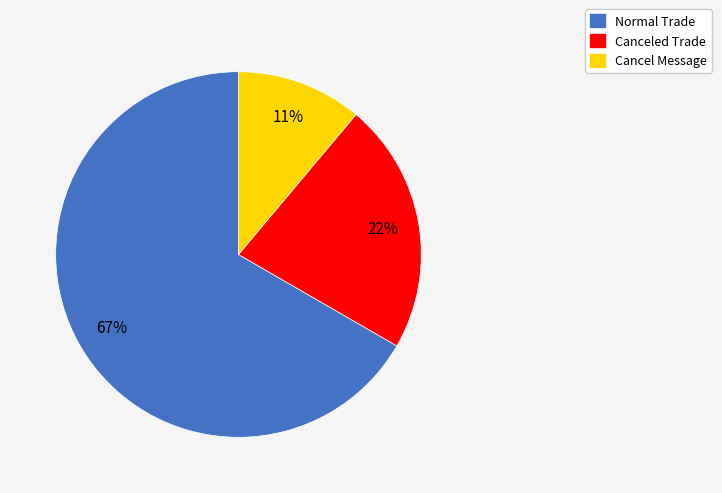

Is the sum of Normal Trade and Canceled Trade greater than half?

Yes